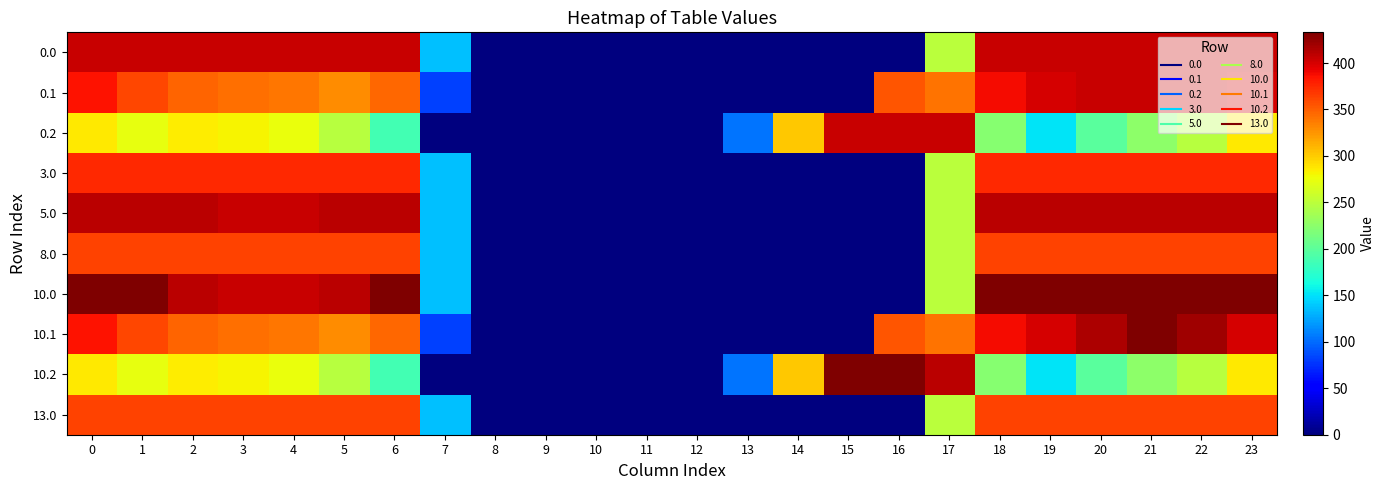

What is the maximum value shown in the chart?

433.0